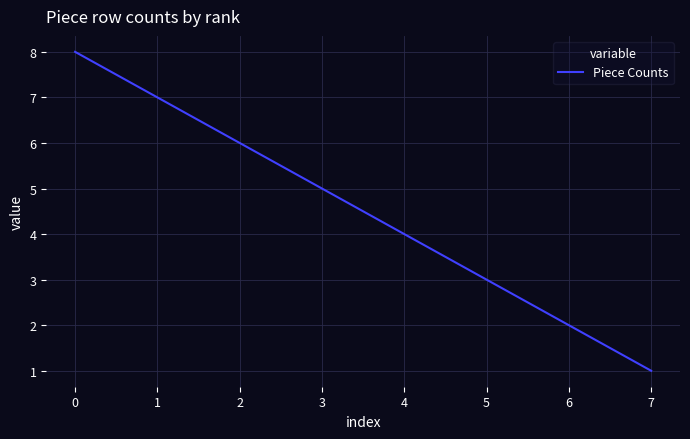

Is it true that the value at 6 is 3?

False